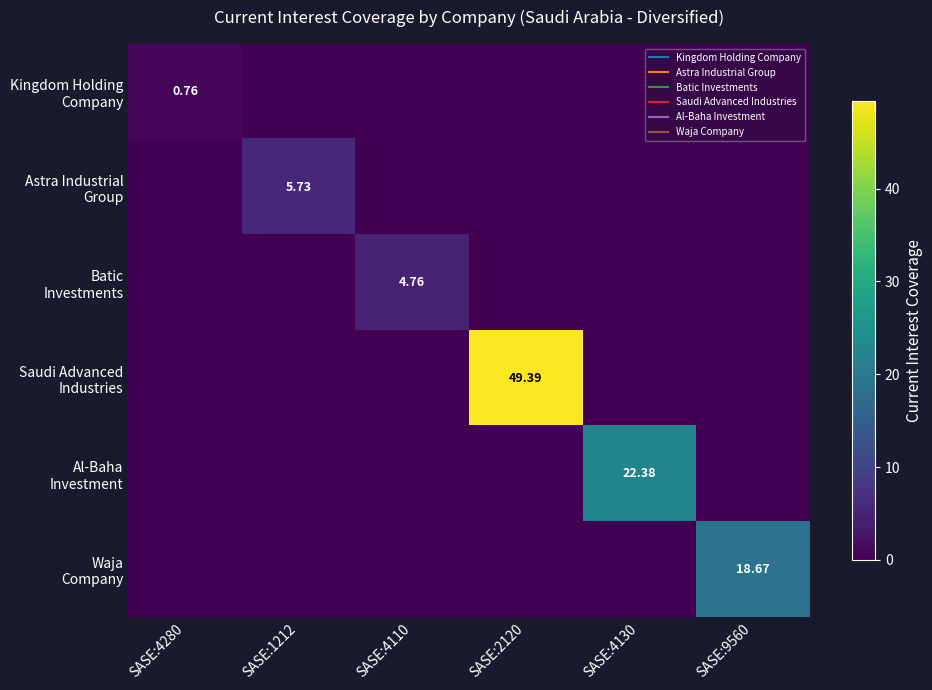

How many positive values does the Al-Baha Investment series have?

1